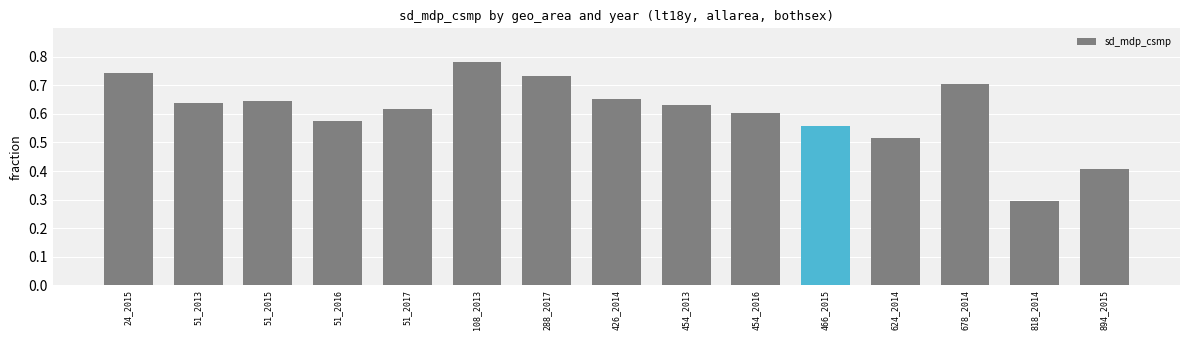

How many bars are there in total?

15